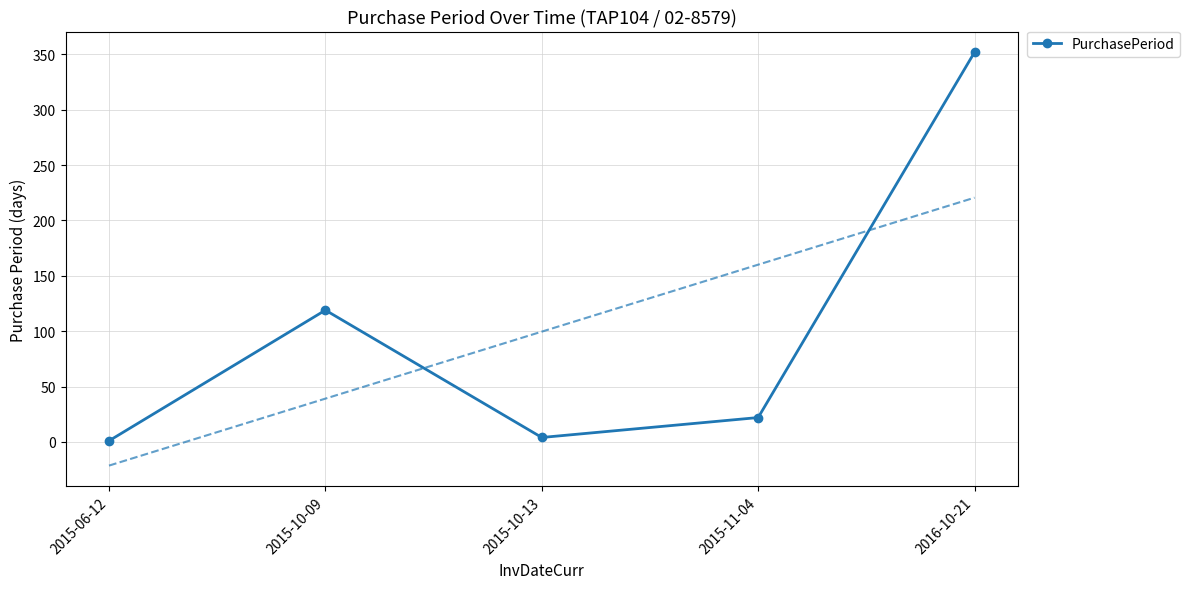

Is it true that the value at 2016-10-21 is 582?

False